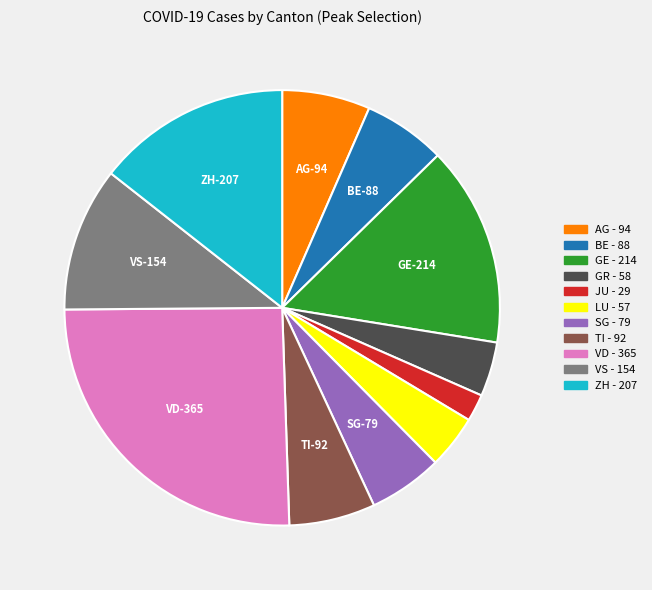

Combined, do LU and BE account for over 50%?

No